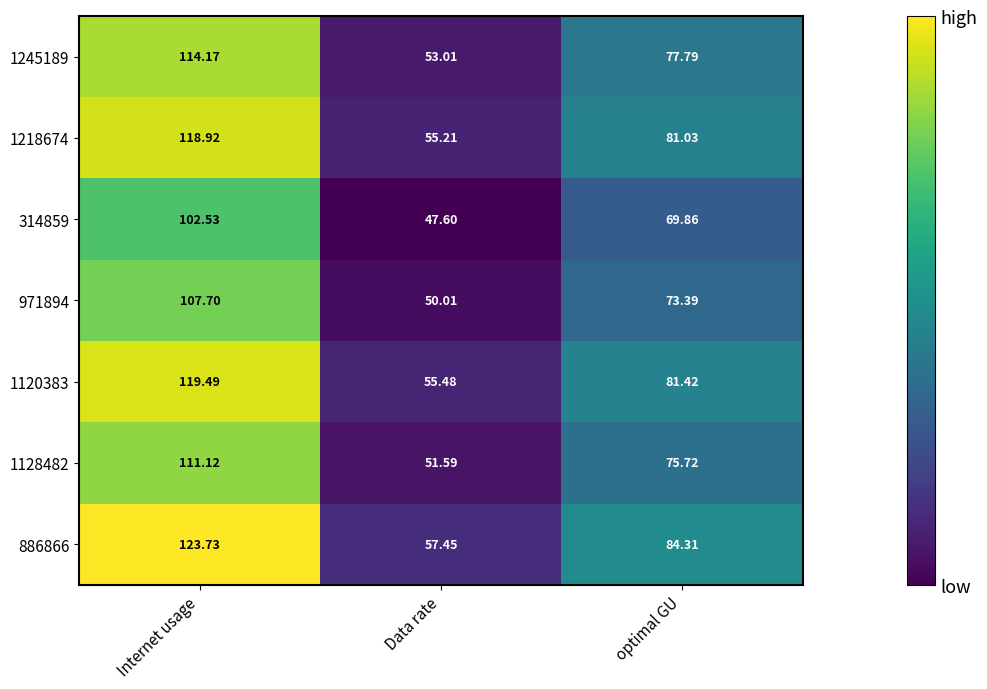

List the series in order of their peak value, lowest first.

314859, 971894, 1128482, 1245189, 1218674, 1120383, 886866